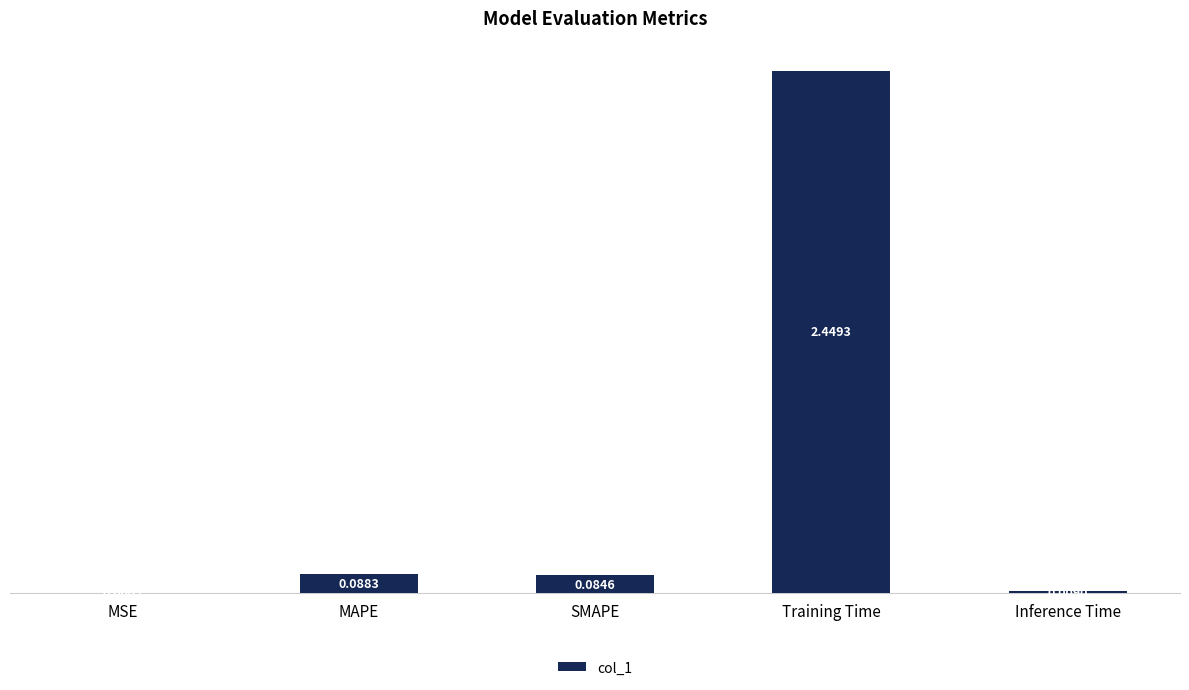

Which has a higher value, Inference Time or MSE?

Inference Time